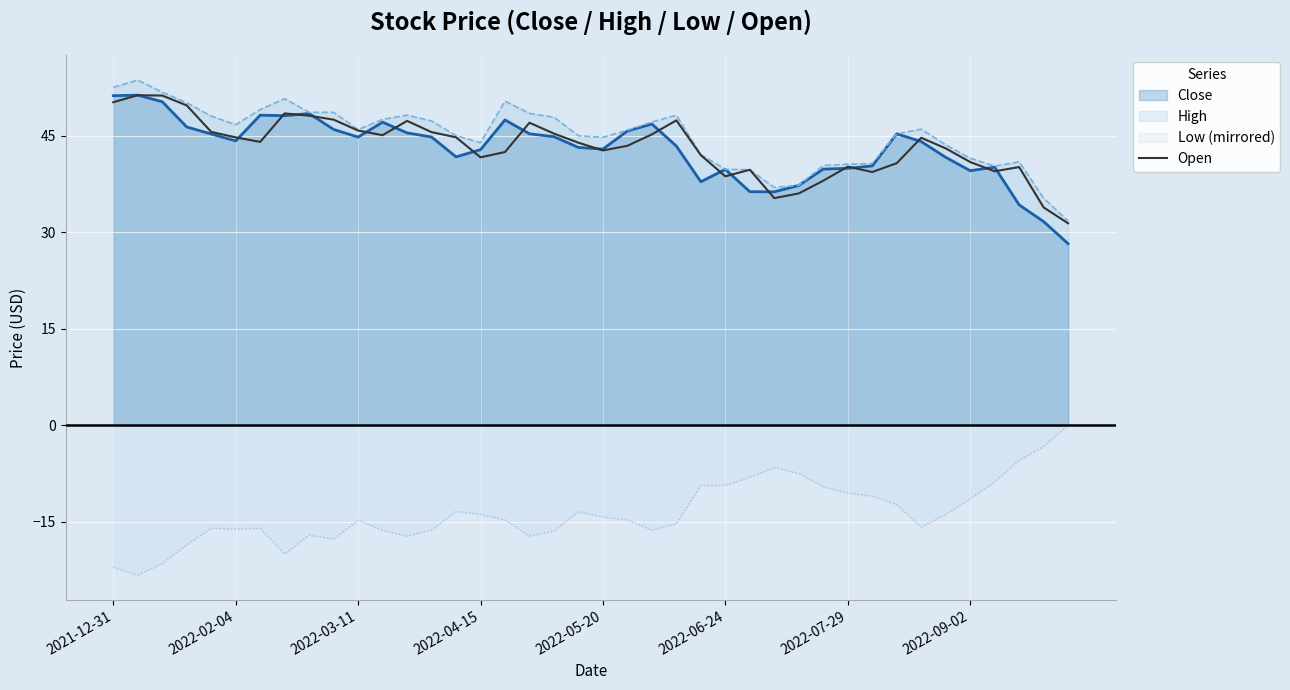

How many interior local peaks (higher than both neighbors) does the data have?

9